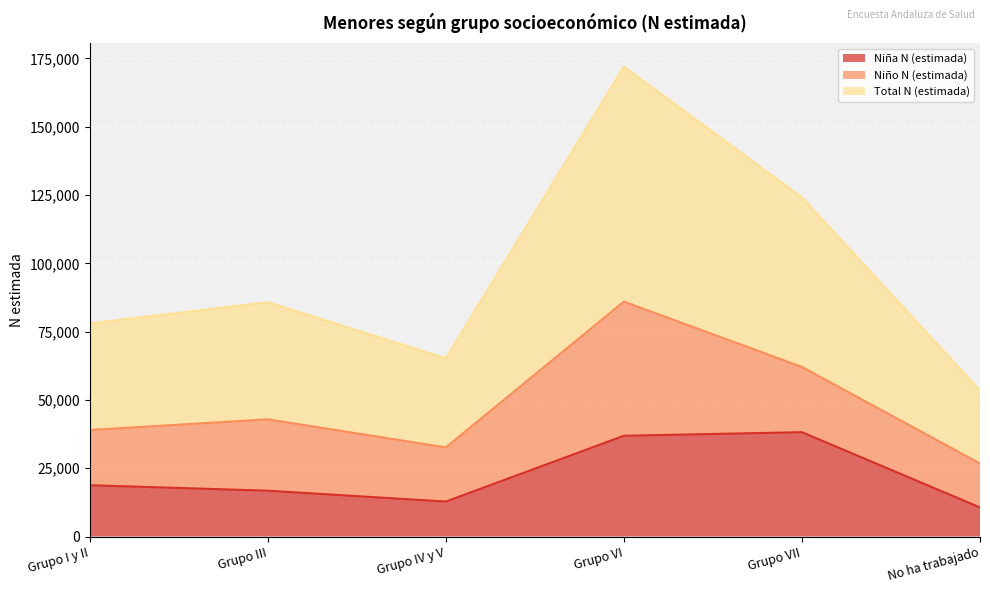

What is the value of the Total N (estimada) point at the 5th from the left?

124144